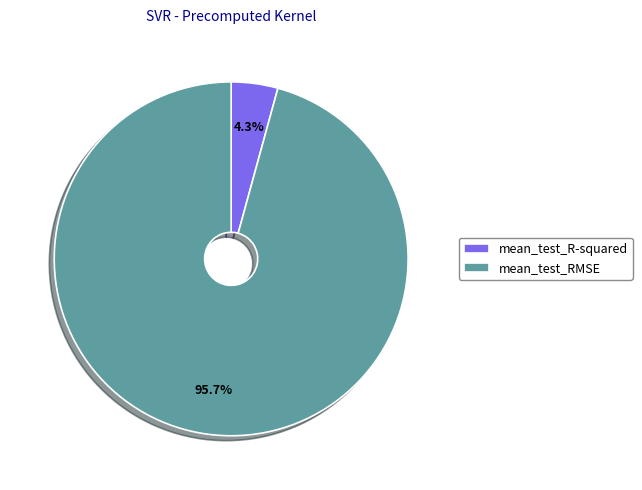

The mean_test_R-squared slice represents 4% of the pie. True or false?

True